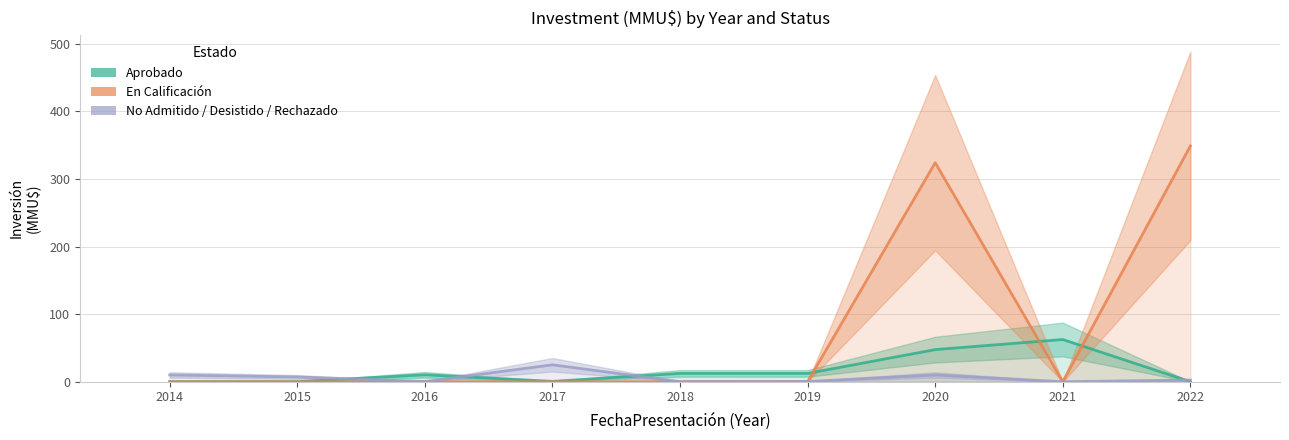

What is the average value of the Aprobado series?

16.1